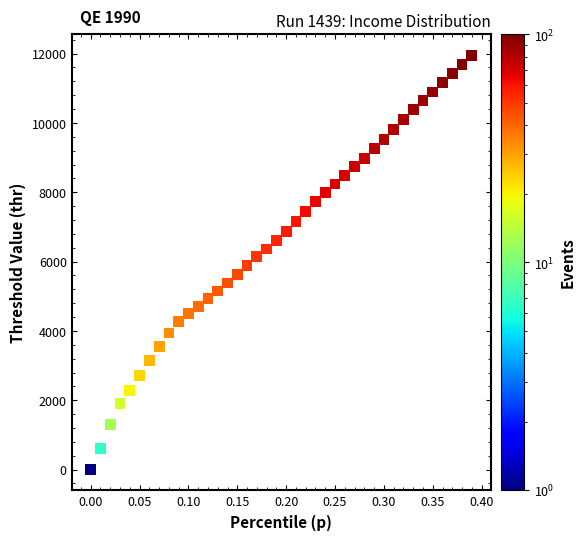

What is the range of Y values (max minus min)?

11954.4